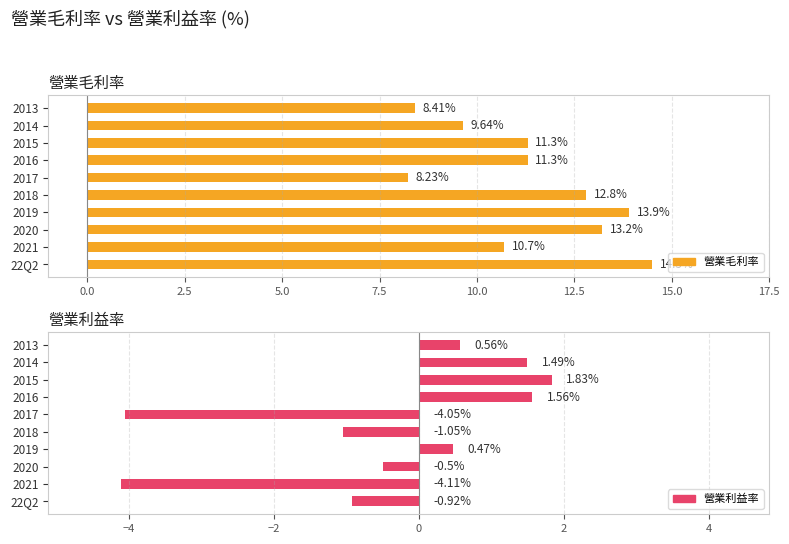

Between 2015 and 2014, which series saw the biggest shift?

營業毛利率